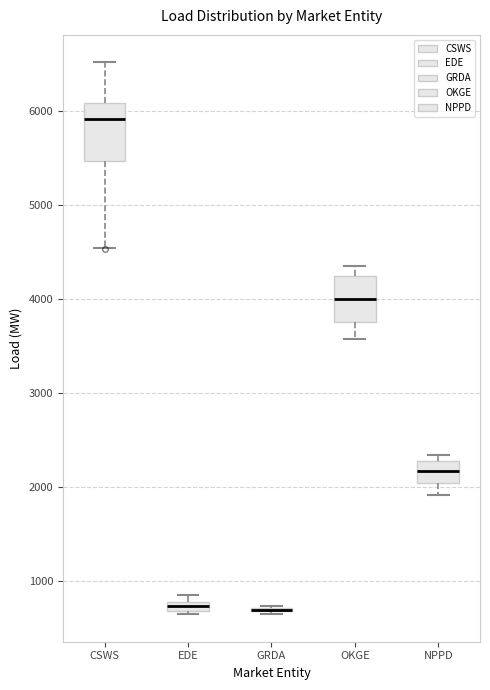

Comparing the boxes themselves (not the whiskers), which one is the tallest?

CSWS